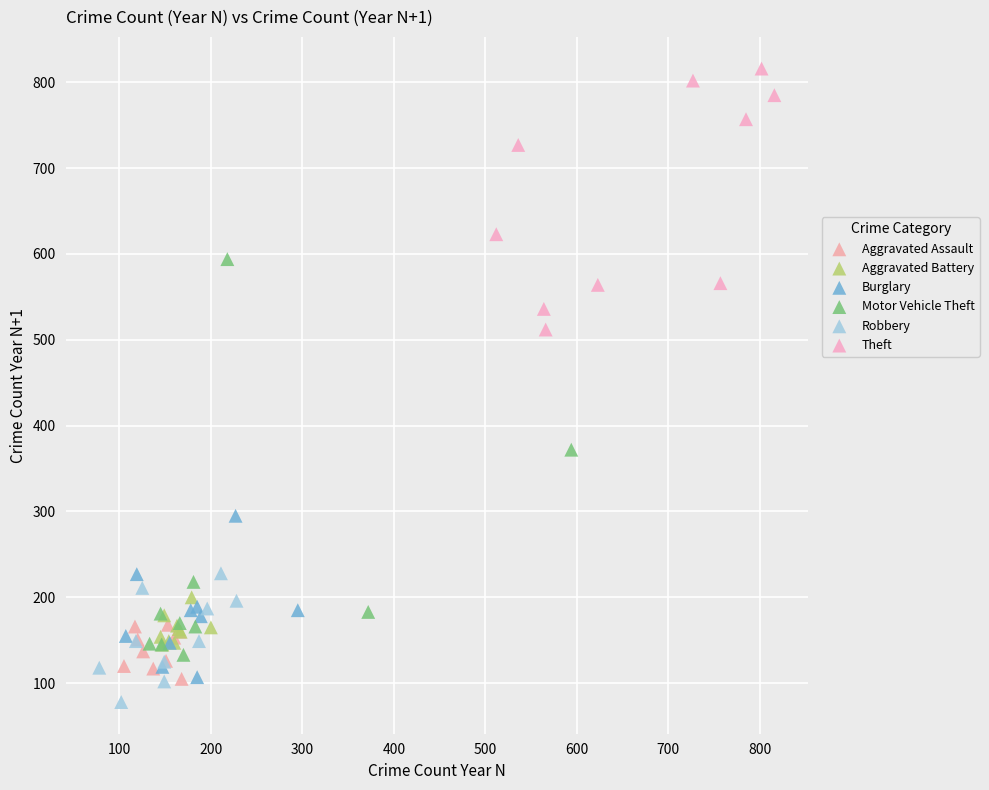

What are all the series names shown in the legend?

Aggravated Assault, Aggravated Battery, Burglary, Motor Vehicle Theft, Robbery, Theft